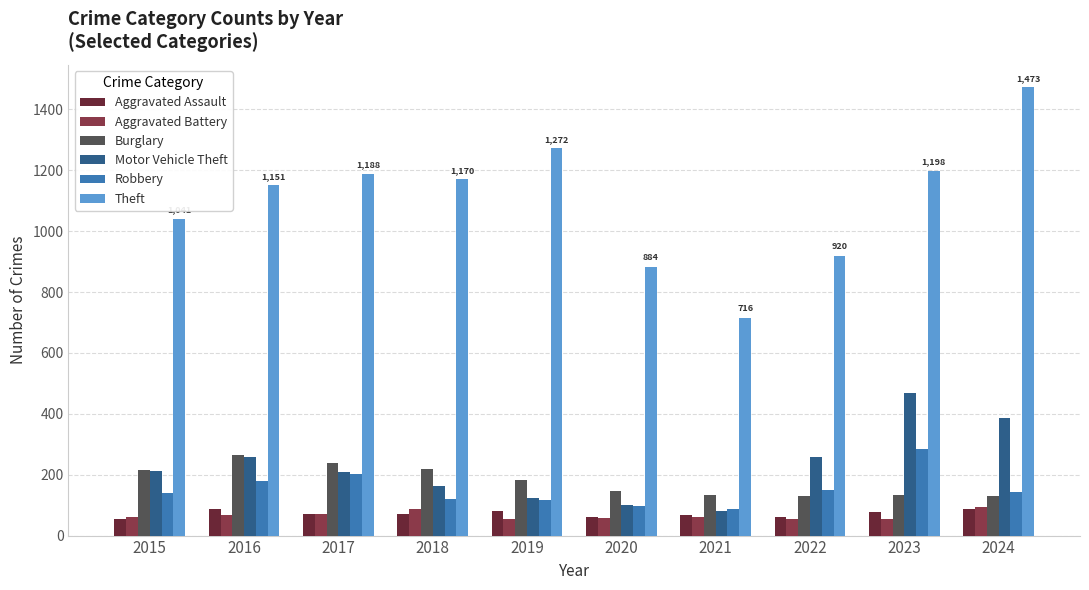

What is the value of the Theft bar at the 6th from the left?

884